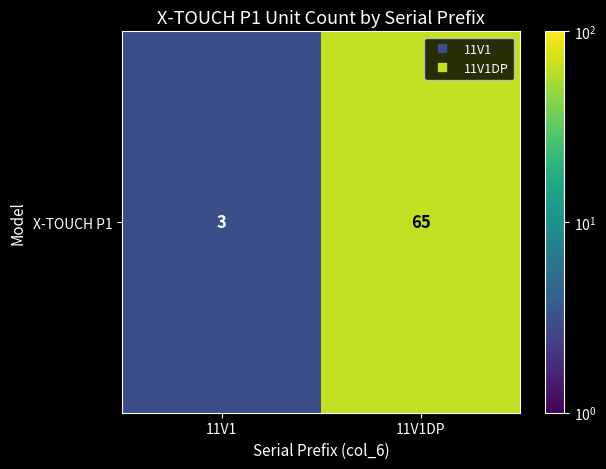

What is the difference between the values at 11V1 and 11V1DP?

62